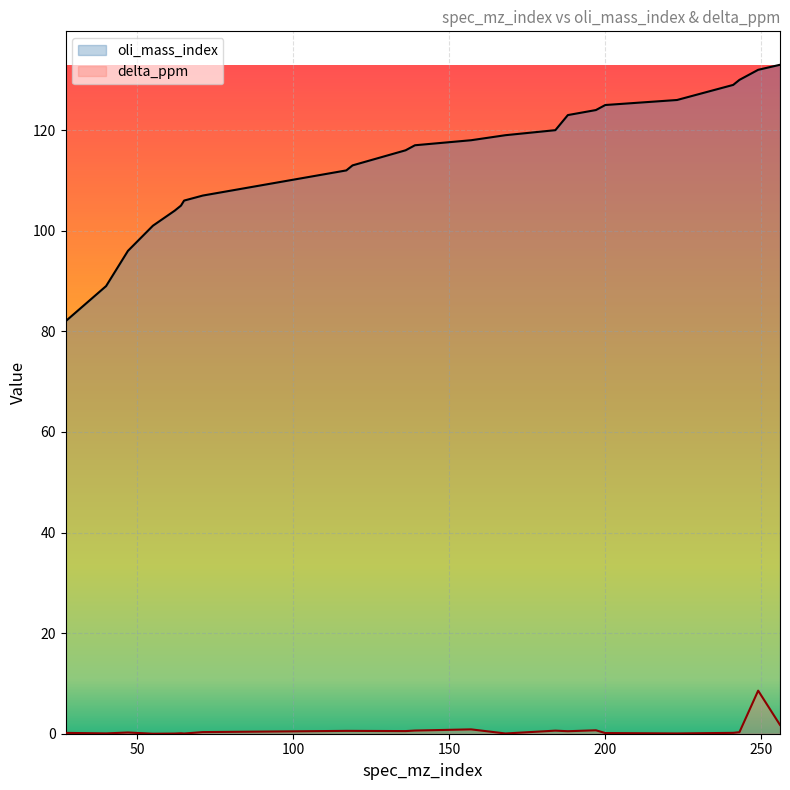

Is it true that delta_ppm equals 0.3 at 27?

False